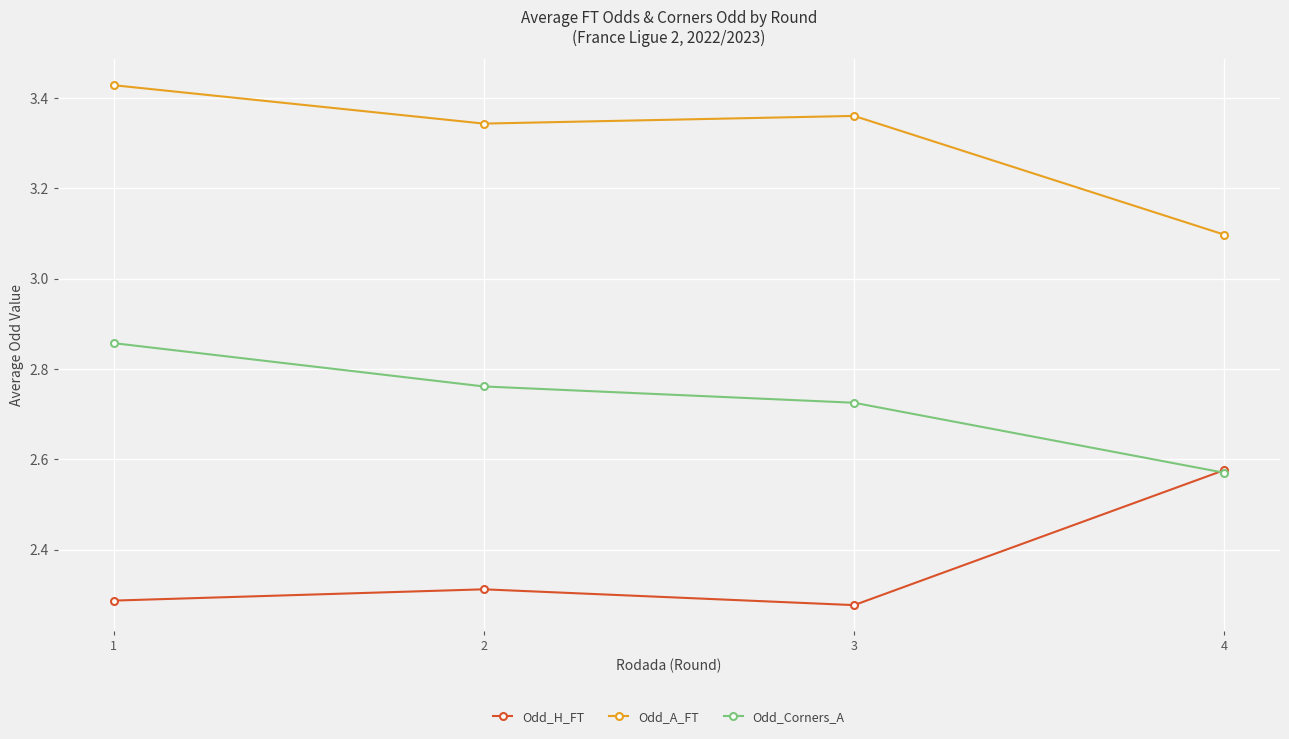

True or false: Odd_H_FT and Odd_A_FT cross at least once.

False